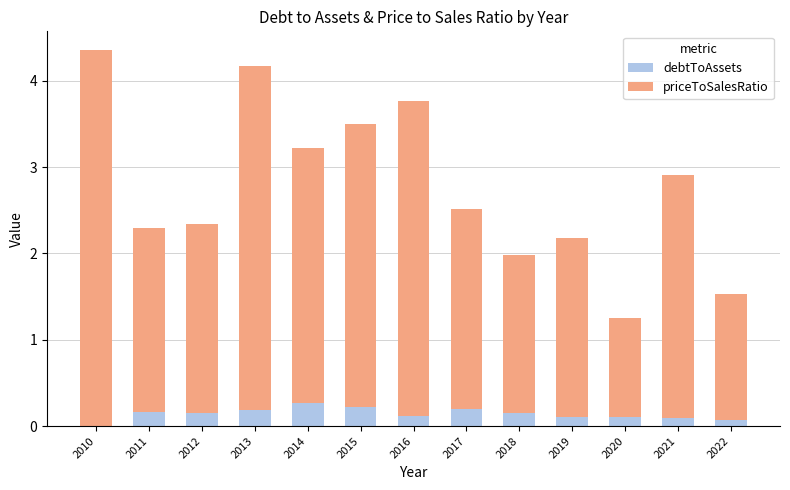

Is it true that debtToAssets equals 0.3 at 2014?

True